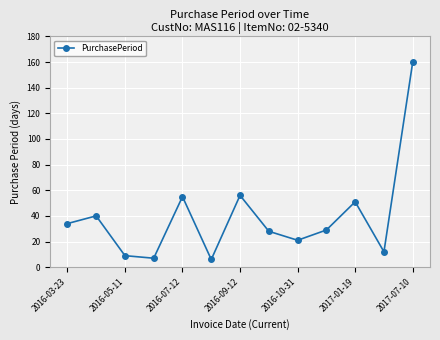

How many points are higher than both their immediate neighbors (excluding endpoints)?

4